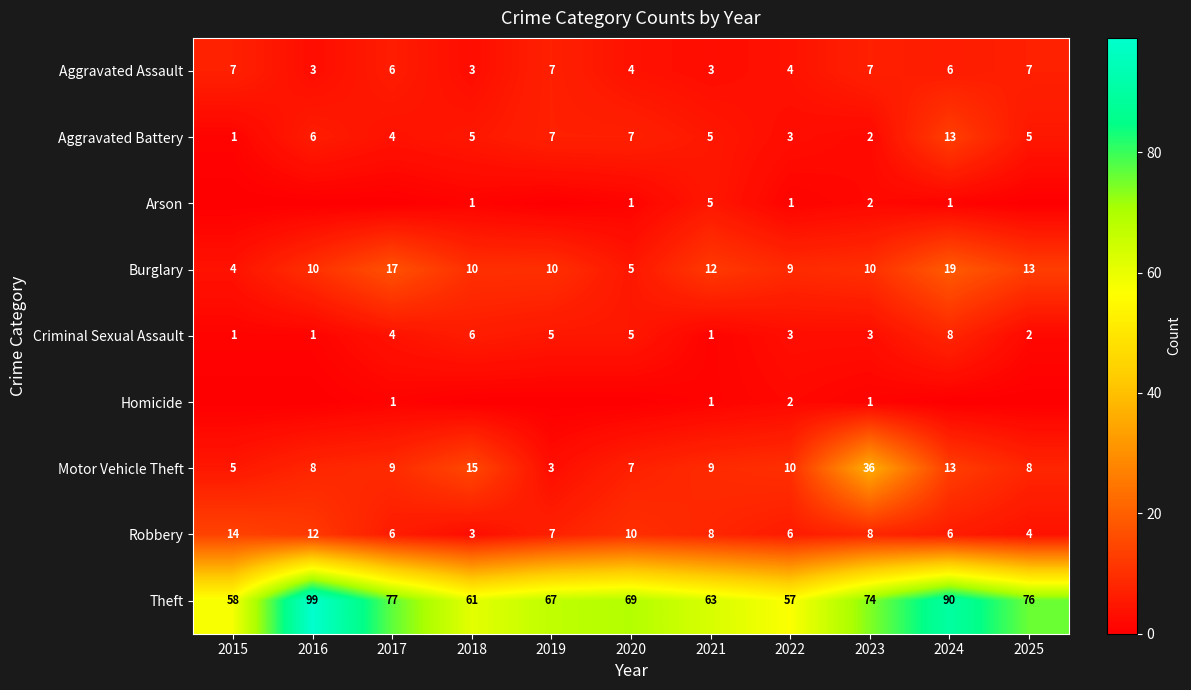

What is the approximate value of Motor Vehicle Theft at 2017, to the nearest 10?

10